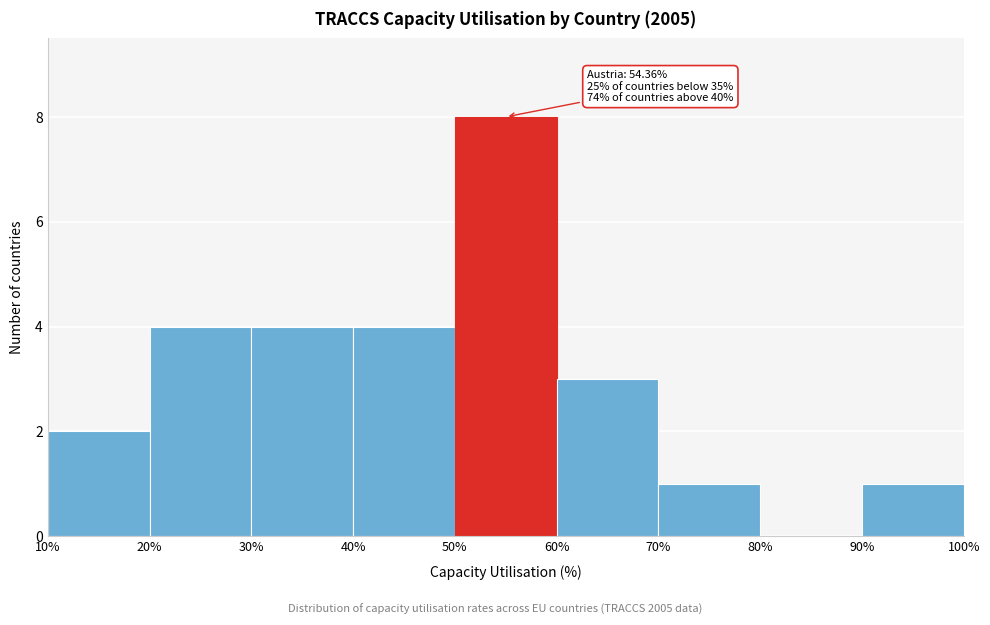

Over which range of the x-axis is the bar tallest?

50% to 60%